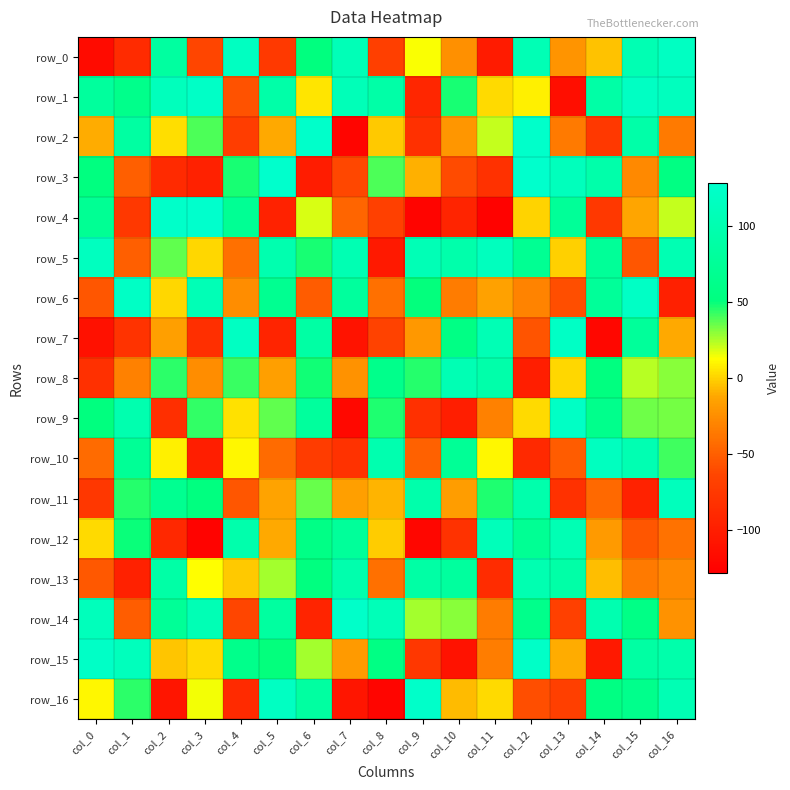

What is the greatest value displayed?

127